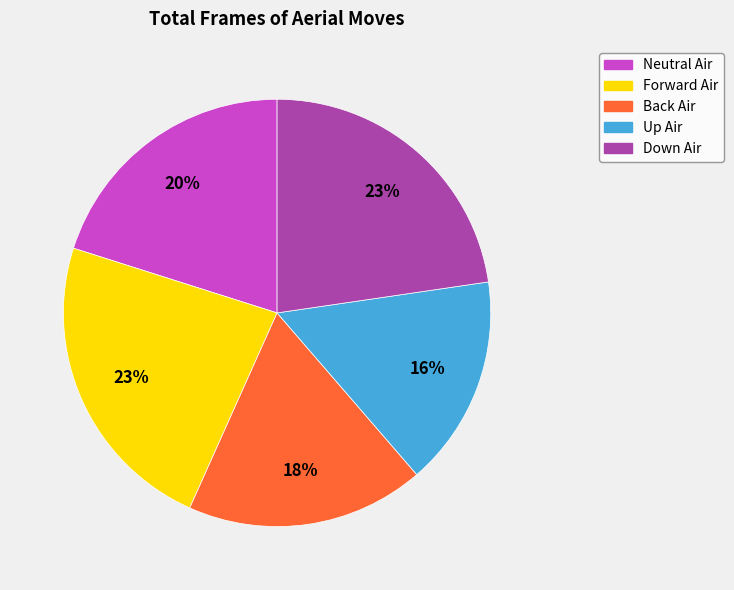

Between Down Air and Up Air, which is larger?

Down Air